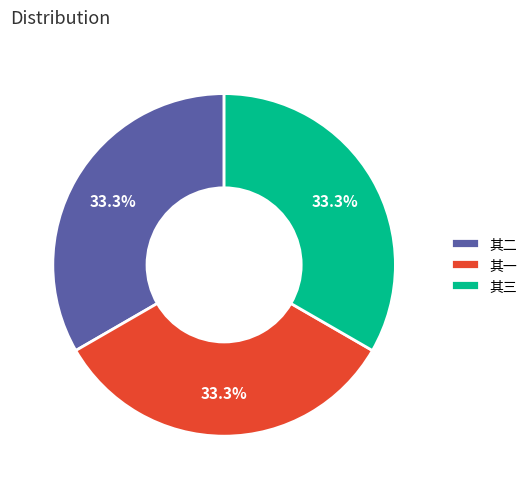

Is the sum of 其一 and 其三 greater than half?

Yes